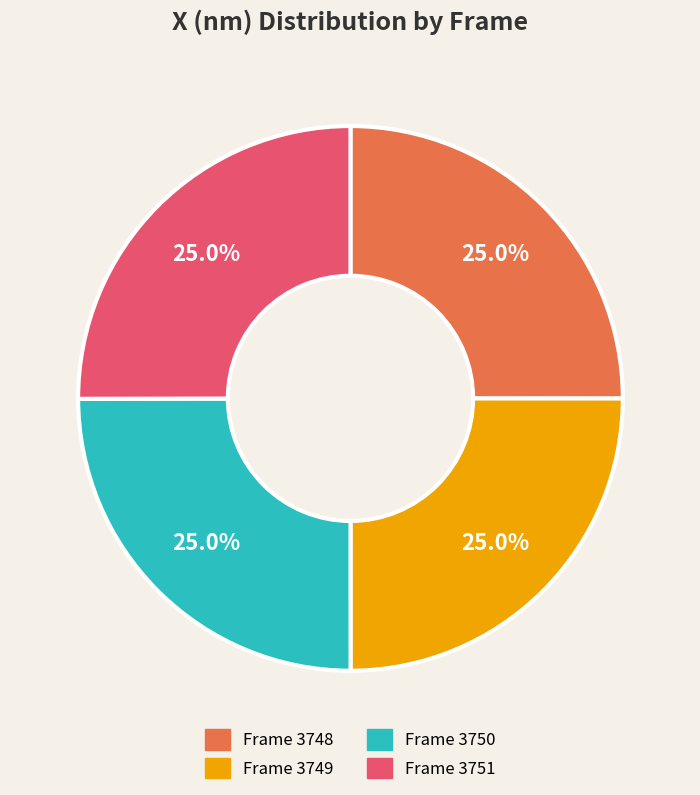

Does any single category account for the majority?

No